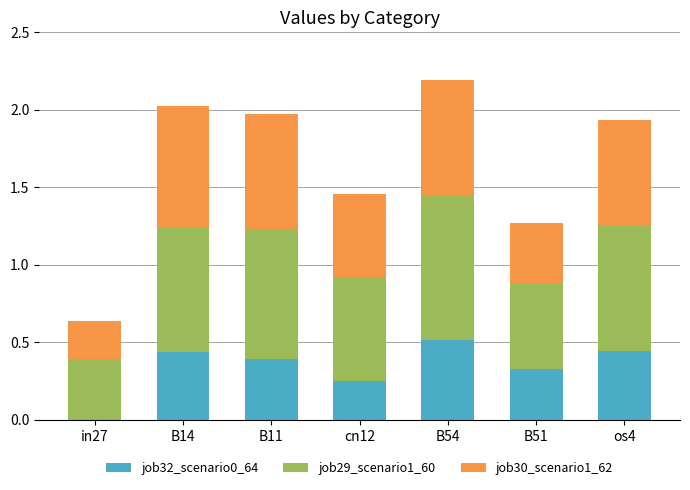

The value of job32_scenario0_64 at os4 is 0.2. True or false?

False